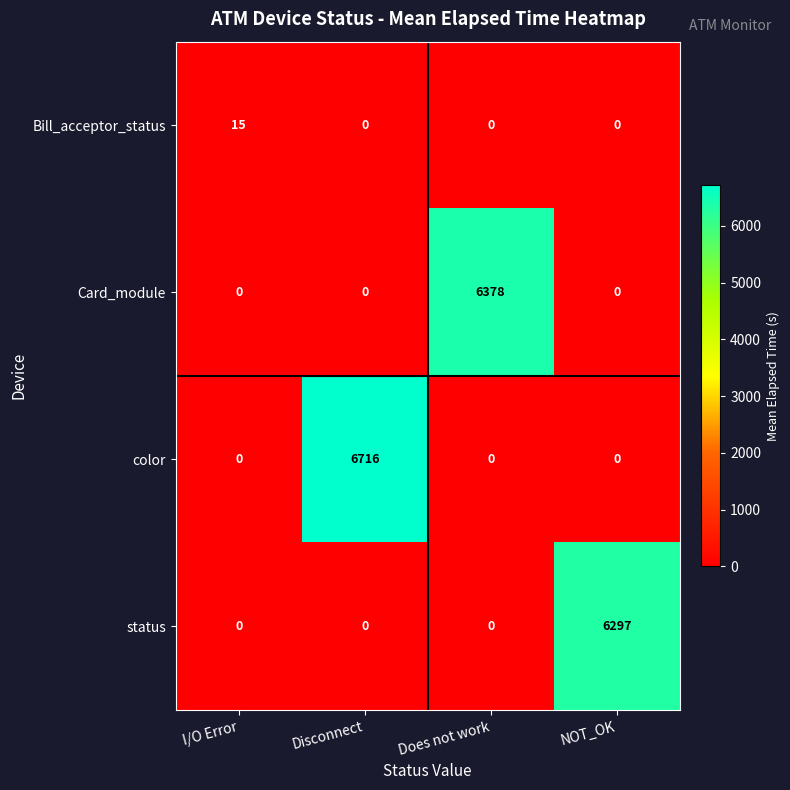

What is the difference between the Bill_acceptor_status values at NOT_OK and I/O Error?

15